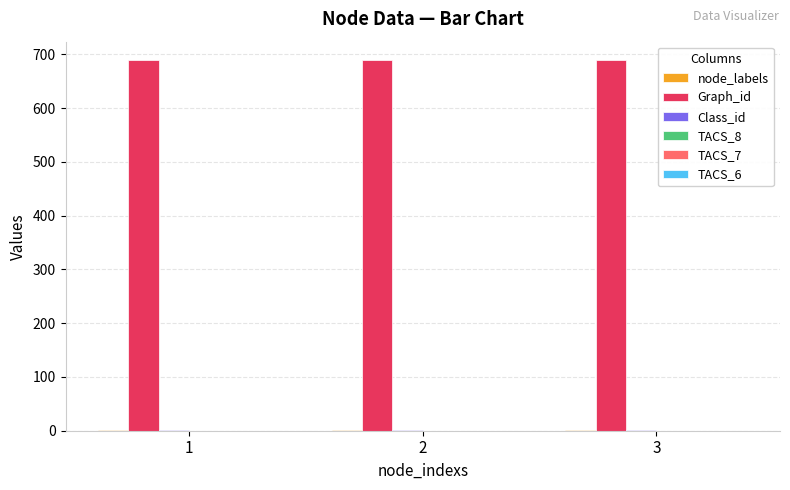

What is the greatest value displayed?

689